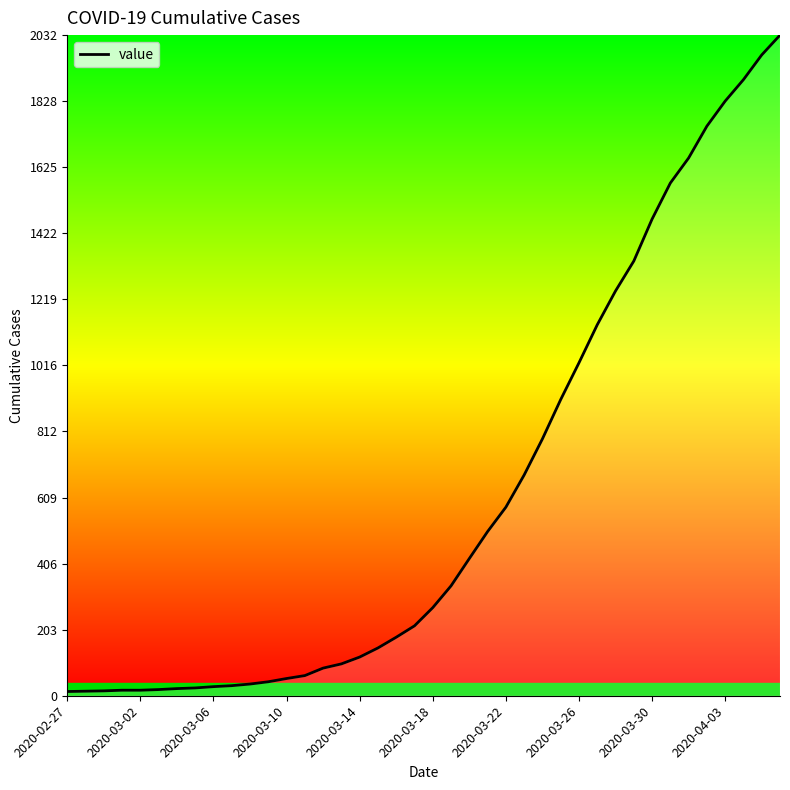

What is the difference between the maximum and minimum values?

2019